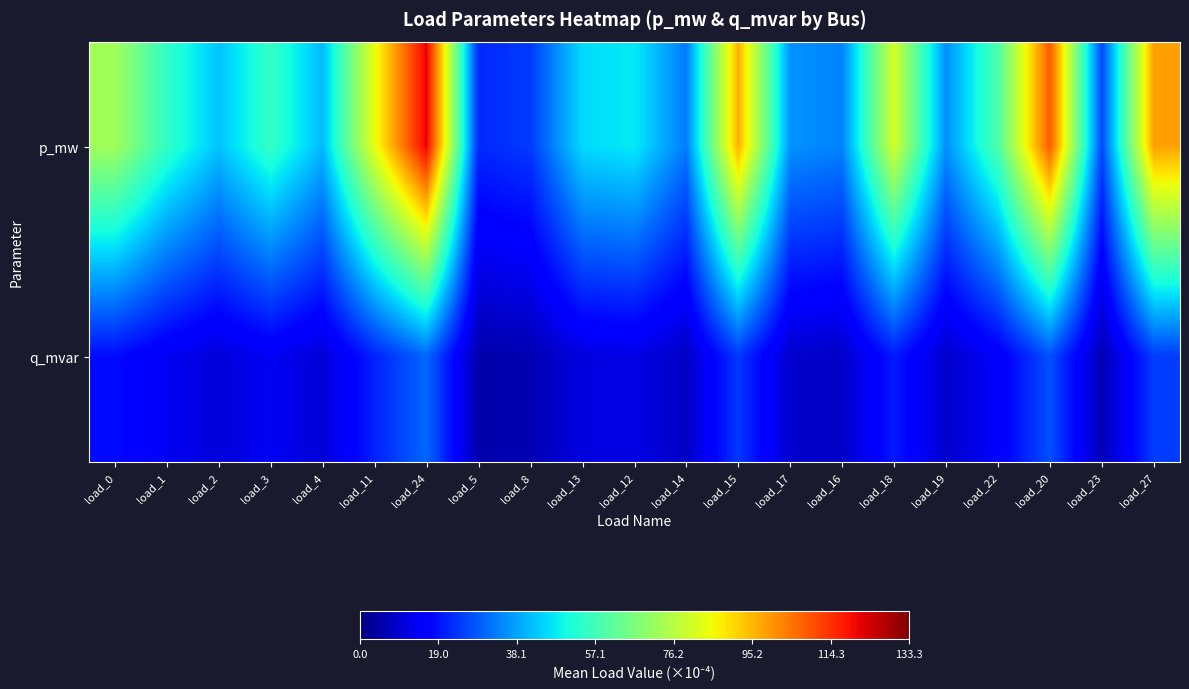

Reading left to right, list all the values displayed in this chart.

p_mw: load_0=72.5	load_1=54.4	load_2=42.4	load_3=55.0	load_4=41.2	load_11=84.2	load_24=121.2	load_5=22.0	load_8=24.4	load_13=45.5	load_12=47.4	load_14=32.9	load_15=96.2	load_17=36.0	load_16=33.9	load_18=80.6	load_19=35.7	load_22=59.2	load_20=108.7	load_23=26.0	load_27=98.5
q_mvar: load_0=18.2	load_1=13.6	load_2=10.6	load_3=13.8	load_4=10.3	load_11=21.1	load_24=30.4	load_5=5.5	load_8=6.1	load_13=11.4	load_12=11.9	load_14=8.3	load_15=24.1	load_17=9.0	load_16=8.5	load_18=20.2	load_19=9.0	load_22=14.8	load_20=27.2	load_23=6.5	load_27=24.7